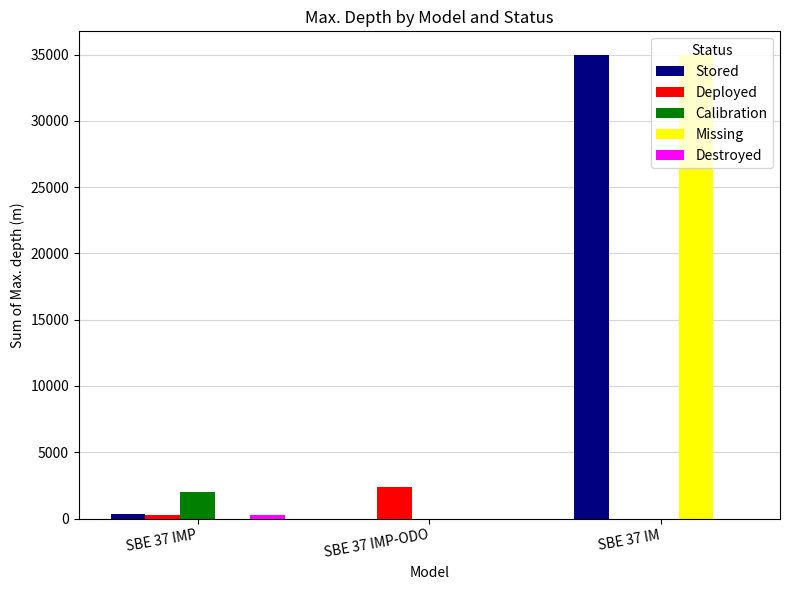

What is the spread (max minus min) of values at SBE 37 IMP-ODO?

2400